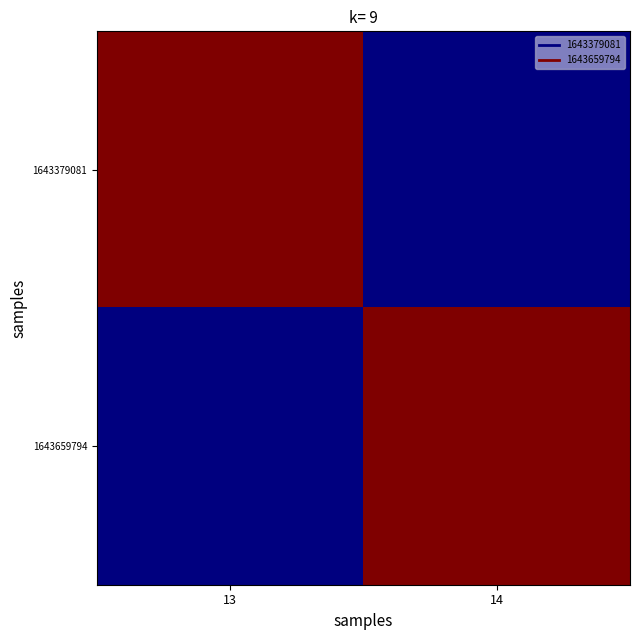

How many series are shown in this chart?

2